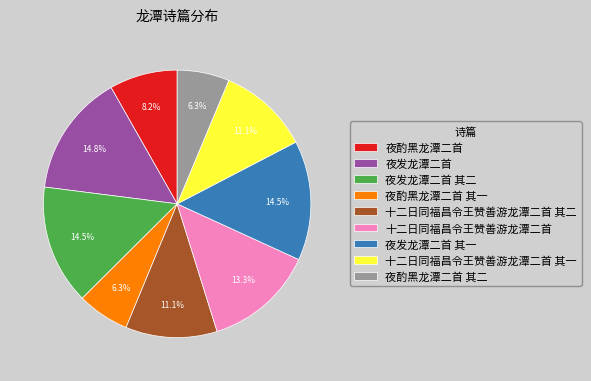

What is the ratio of the value at 夜酌黑龙潭二首 to the value at 夜发龙潭二首?

0.6